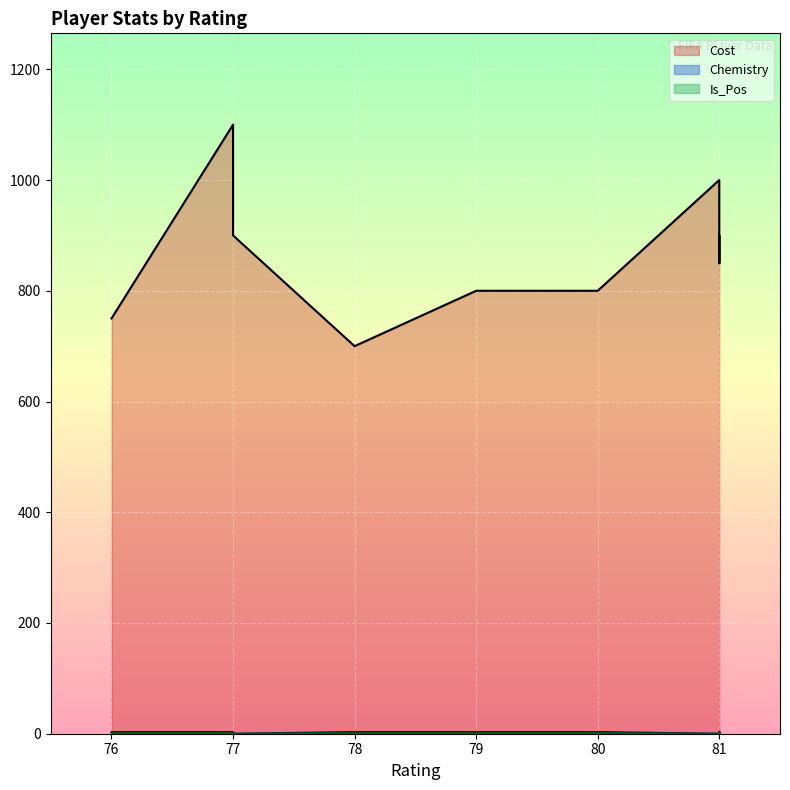

What is the difference between the maximum and minimum values in the Cost series?

400